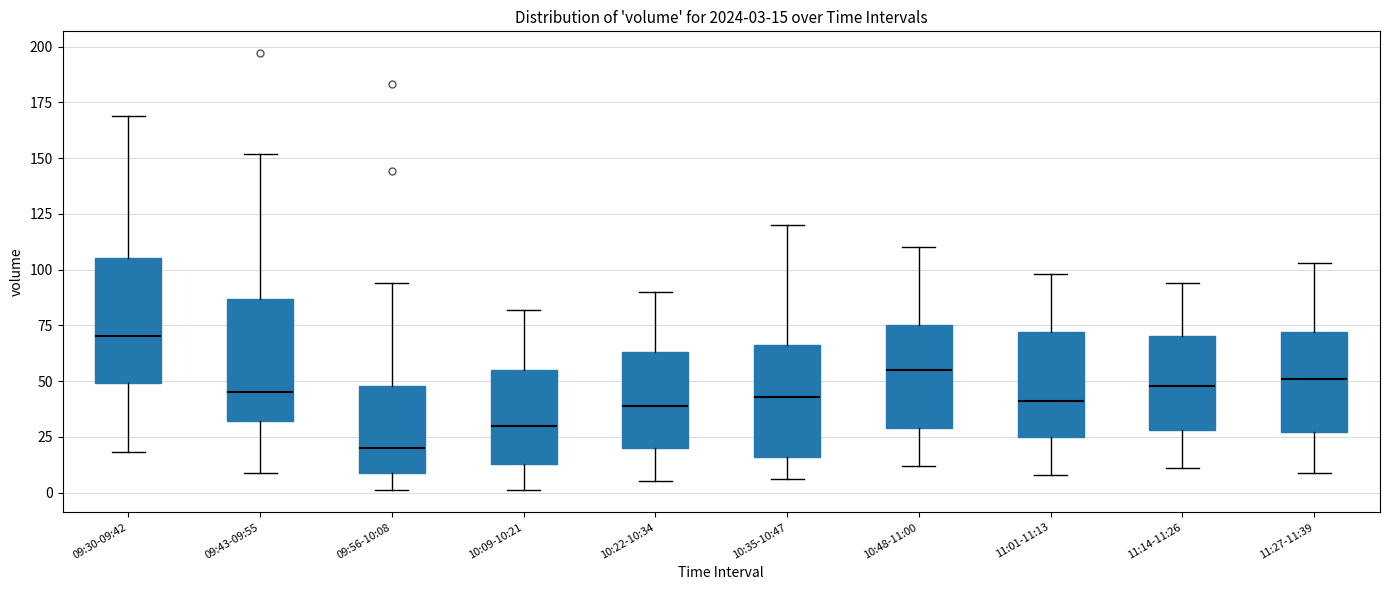

Which box's median line is the highest?

09:30-09:42